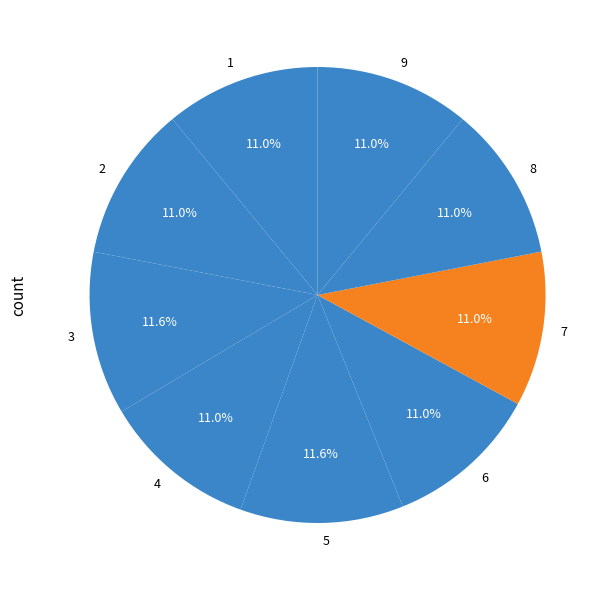

Count the number of slices in the pie.

9